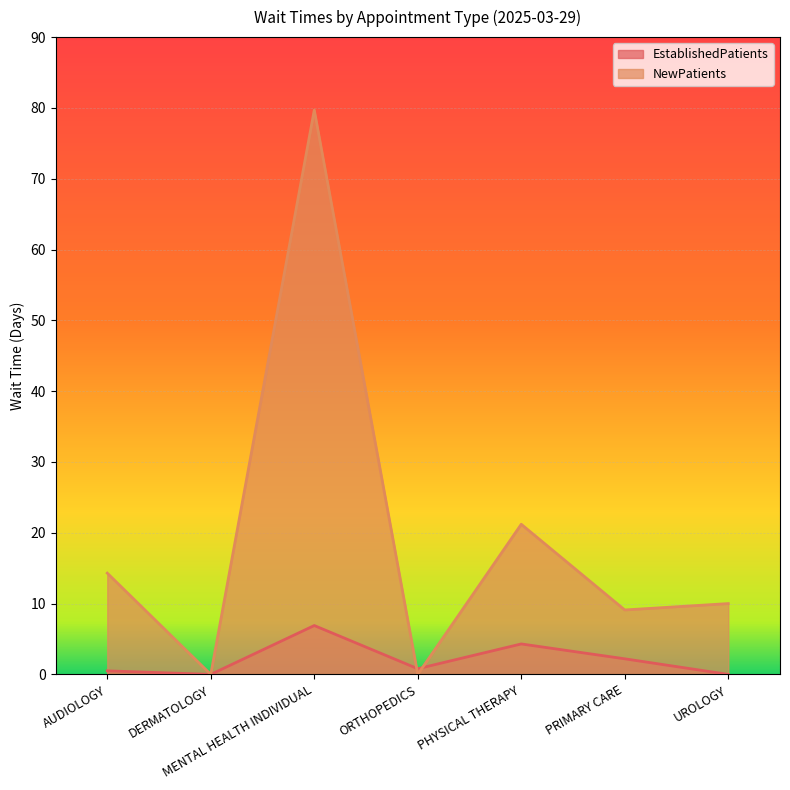

What is the sum of all NewPatients values?

134.3